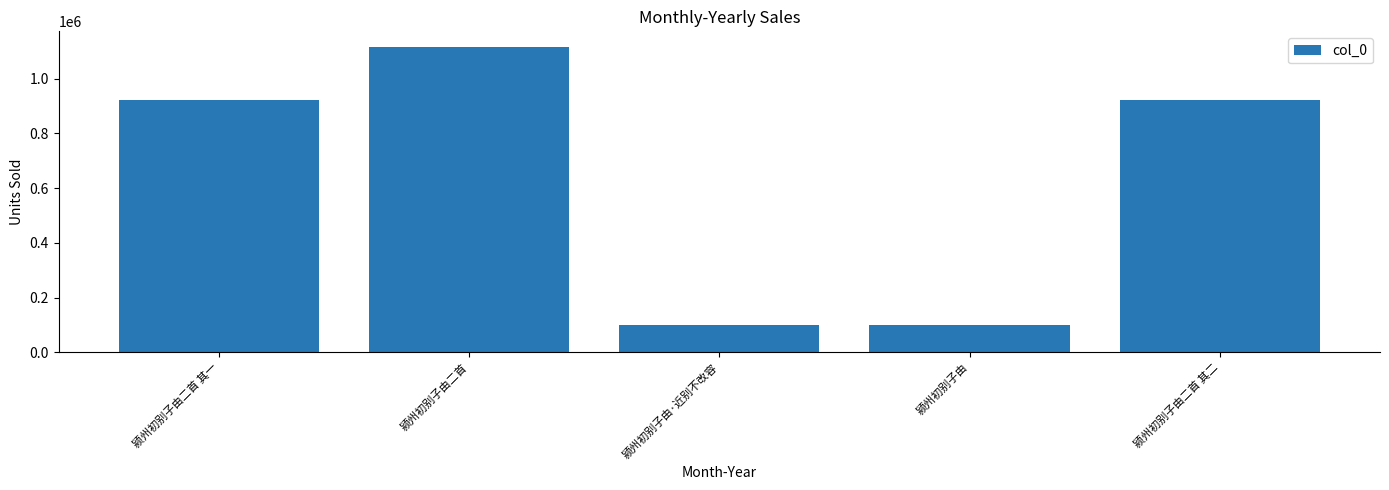

Where is the data nearest to the value 608122?

颍州初别子由二首 其一